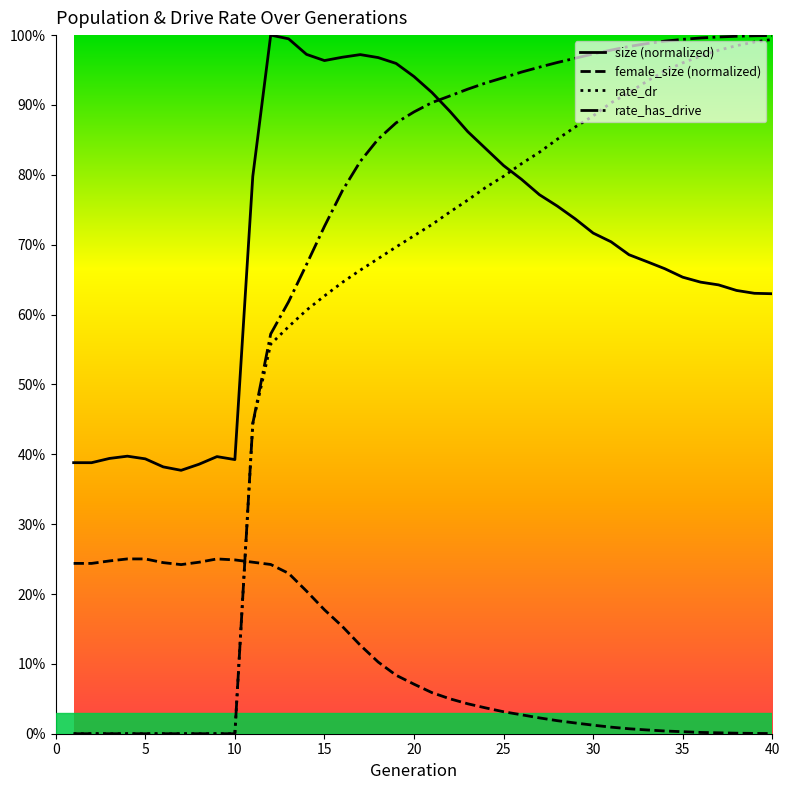

Is this an area chart (filled region under the line)?

No